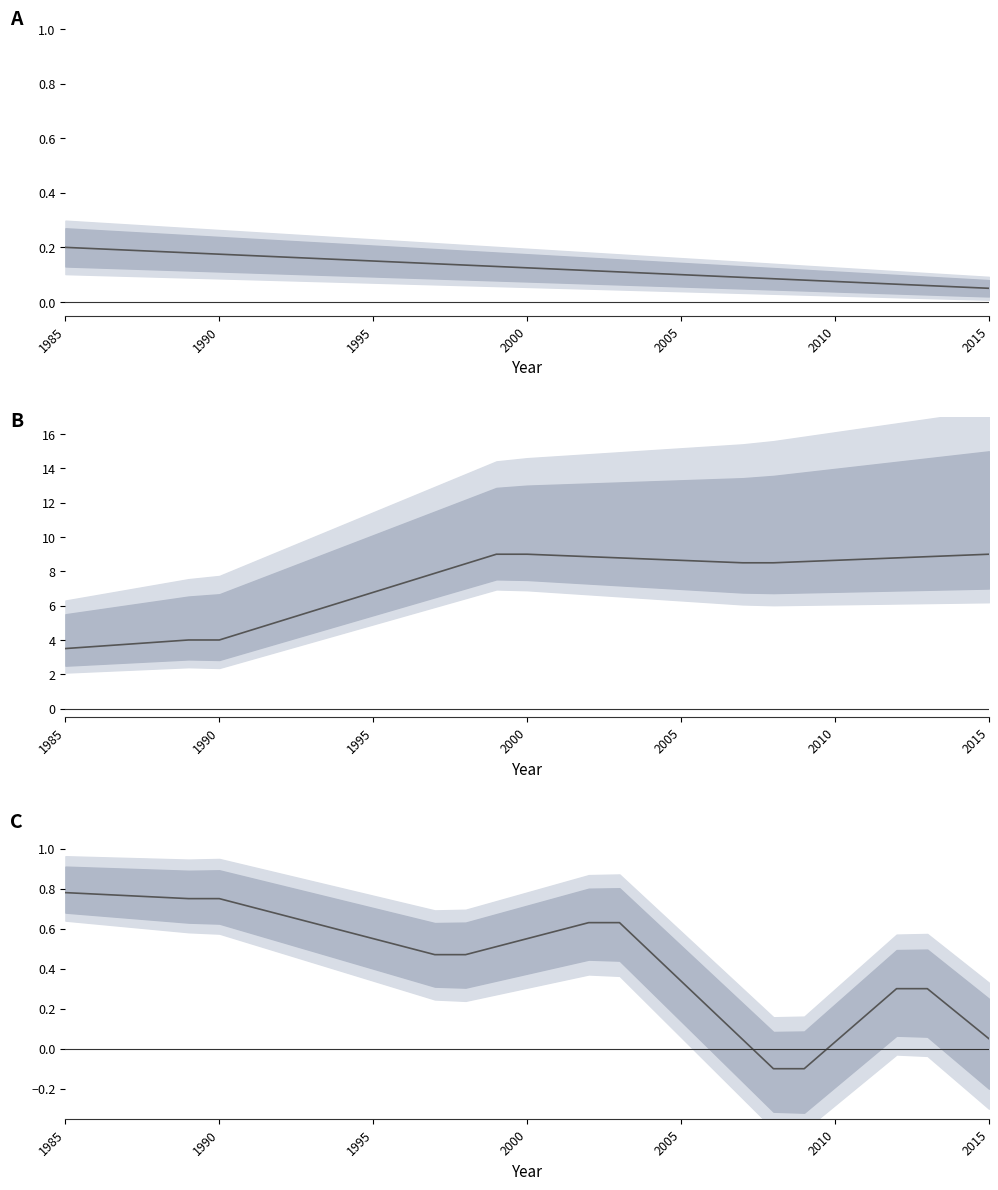

How many values exceed 0?

29